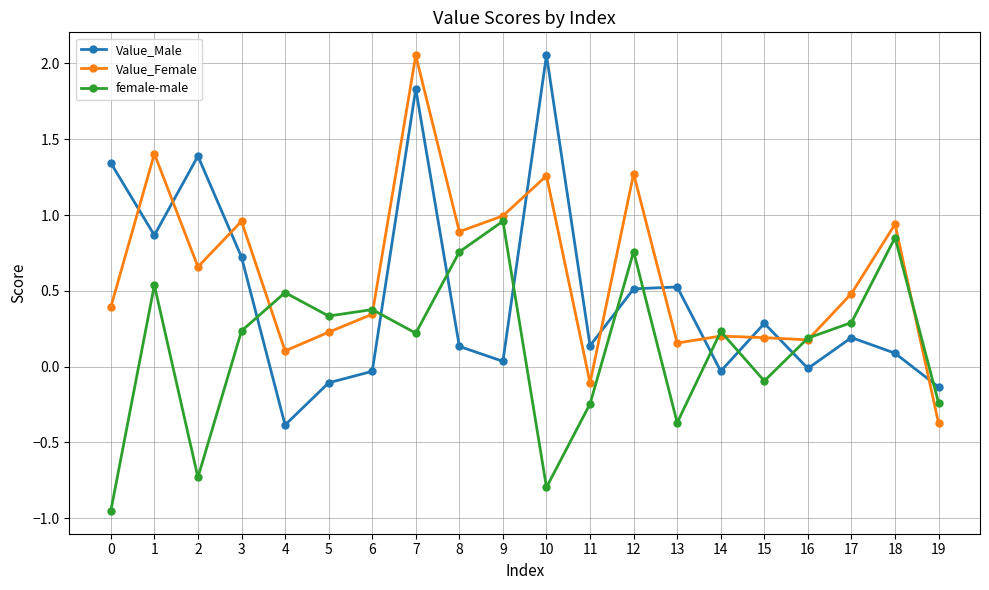

Which category has the lowest value in the Value_Female series?

19